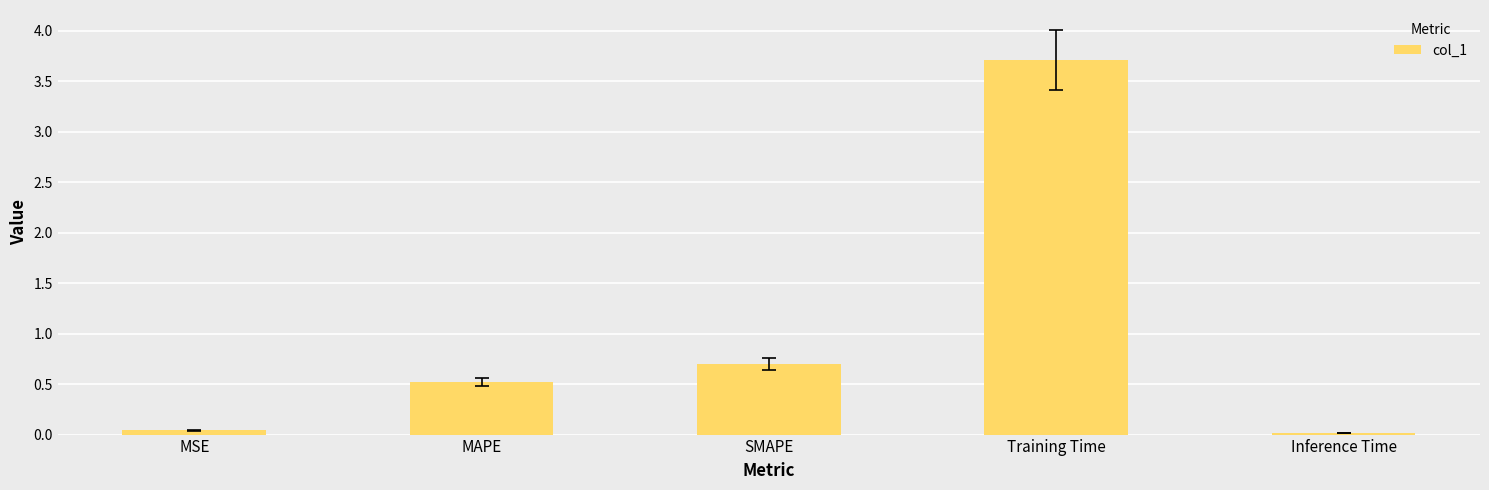

The chart shows a value of 0.3 at MAPE. True or false?

False